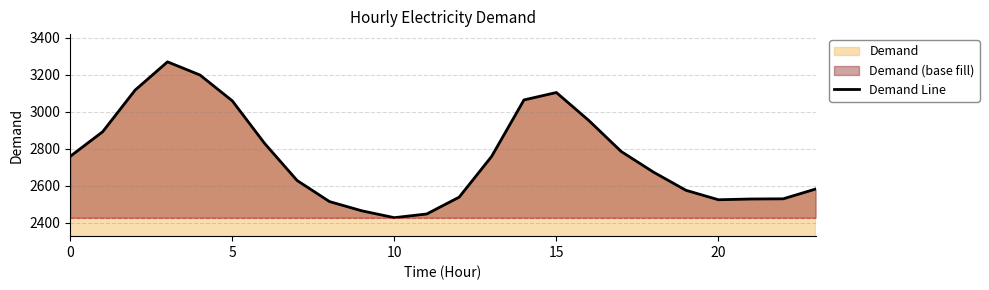

What is the maximum value shown in the chart?

3270